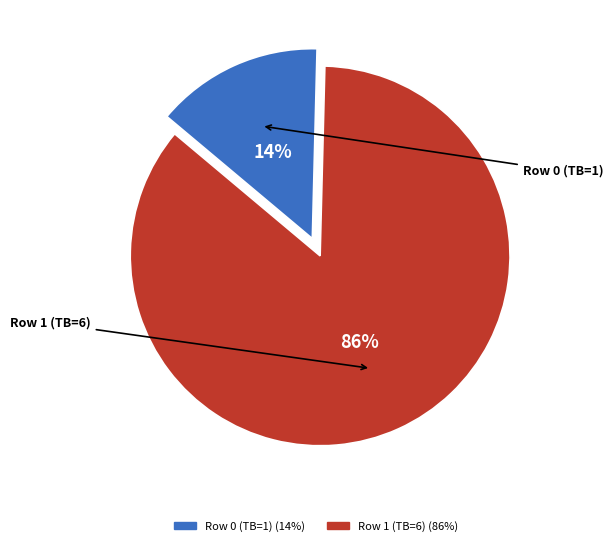

To the nearest percent, what is the combined percentage of Row 1 (TB=6) and Row 0 (TB=1)?

100%